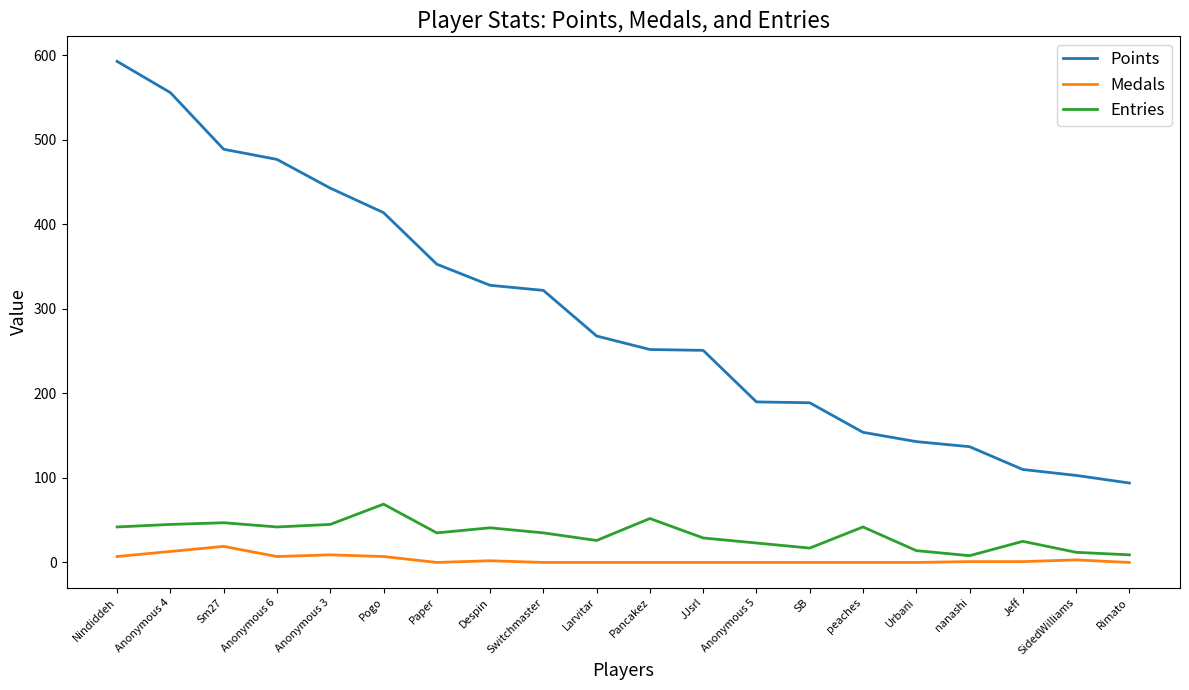

What is the sum of the Points values at peaches and SB?

343